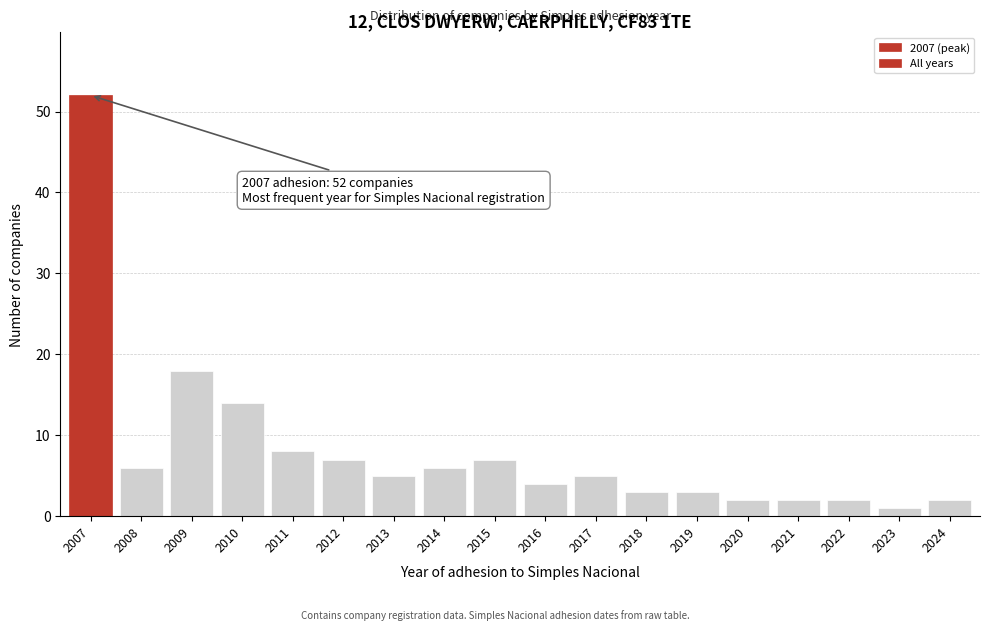

Reading left to right, transcribe all the data shown in this chart.

2007=52	2008=6	2009=18	2010=14	2011=8	2012=7	2013=5	2014=6	2015=7	2016=4	2017=5	2018=3	2019=3	2020=2	2021=2	2022=2	2023=1	2024=2